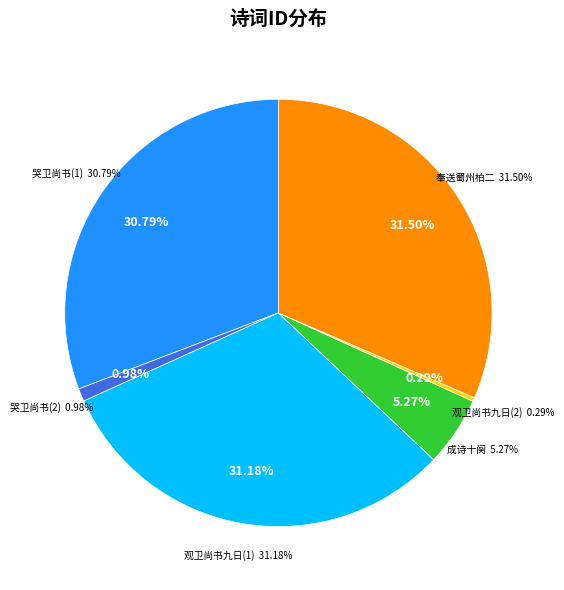

What percentage is NOT represented by 观卫尚书九日对中使射破的?

99.7%